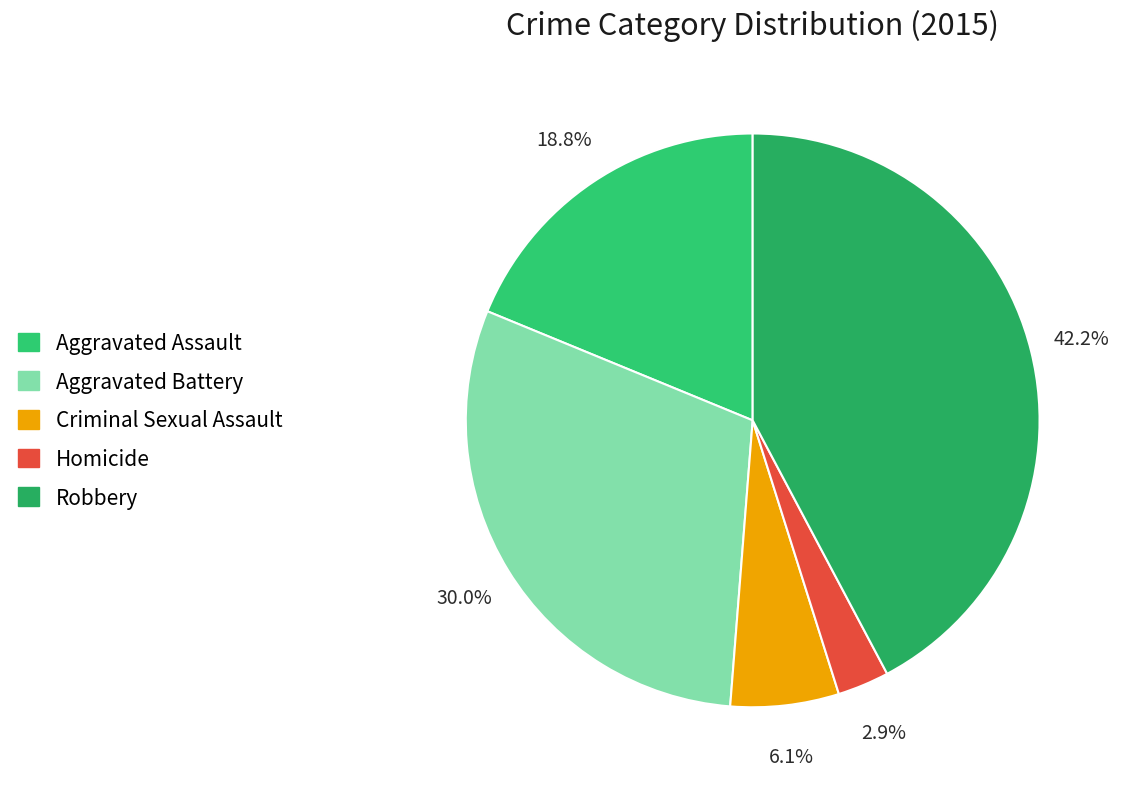

True or false: Robbery accounts for 42% of the total.

True